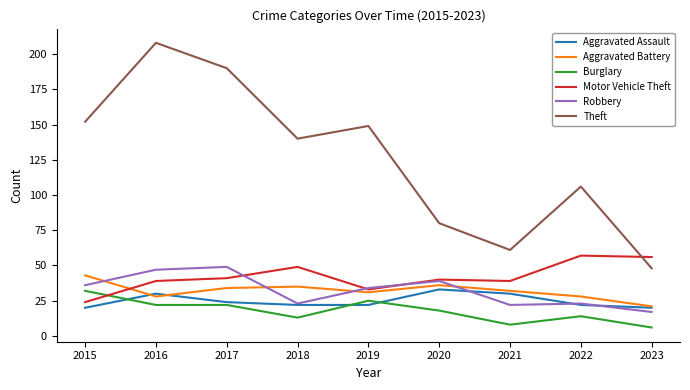

Where is Theft nearest to the value 128?

2018